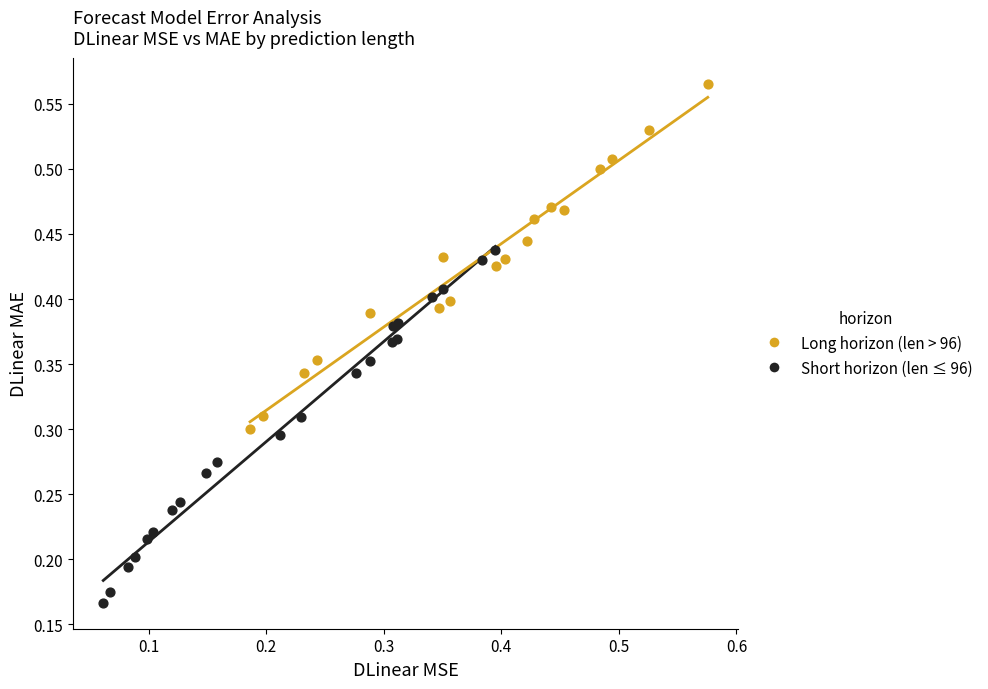

Which series reaches the minimum Y coordinate?

Short horizon (len ≤ 96)